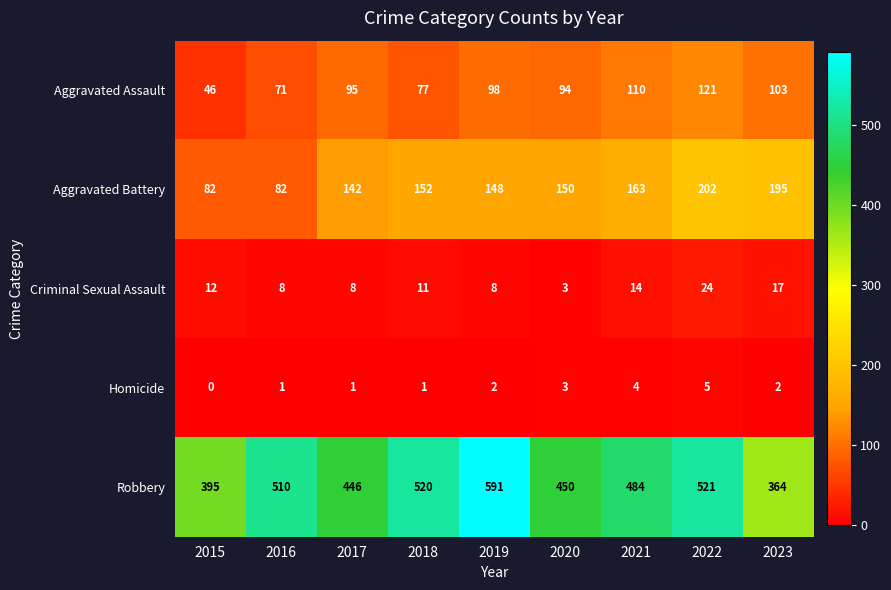

What is the difference between the Aggravated Battery values at 2016 and 2018?

70